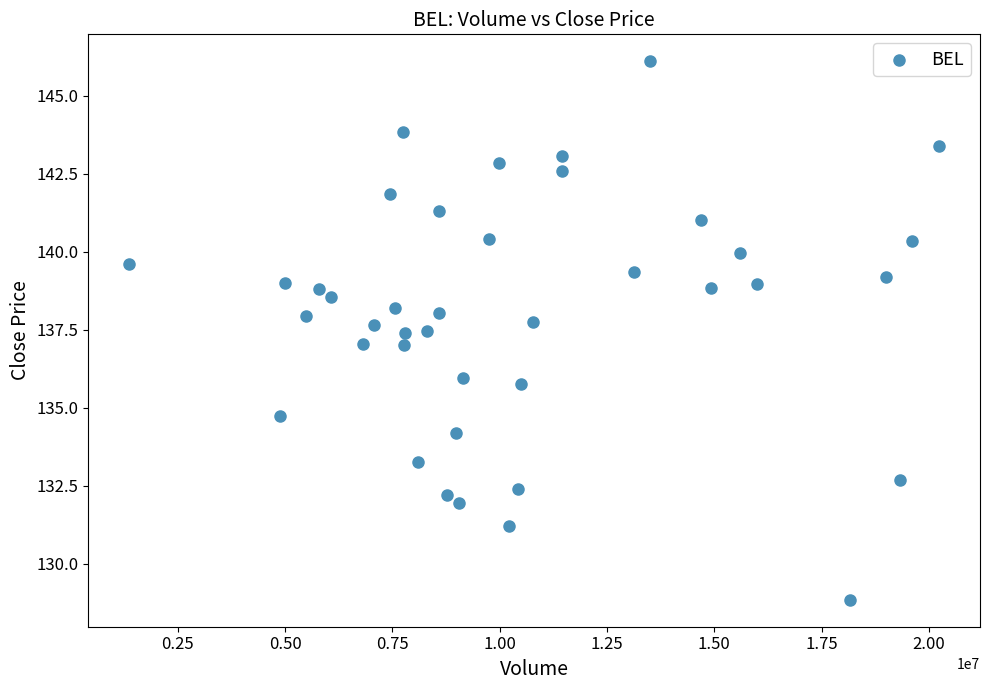

What is the range of X values (max minus min)?

18882585.0